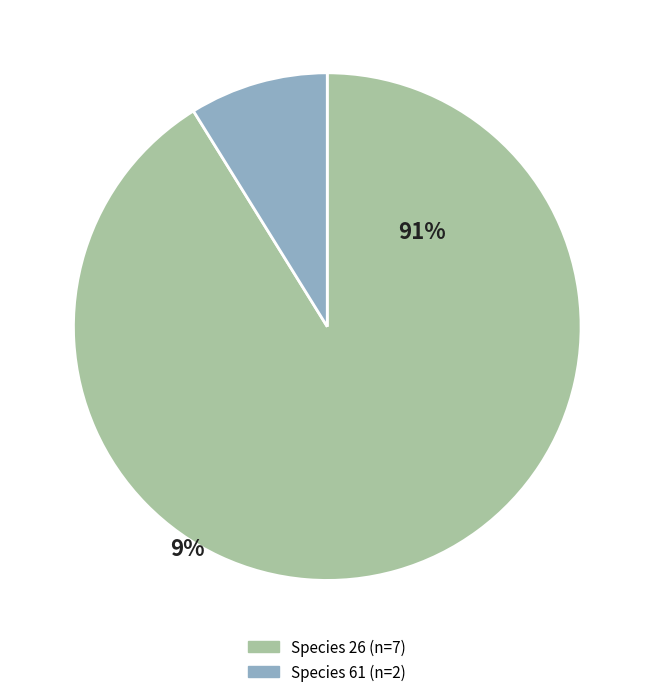

Is there any slice that represents more than half of the pie?

Yes